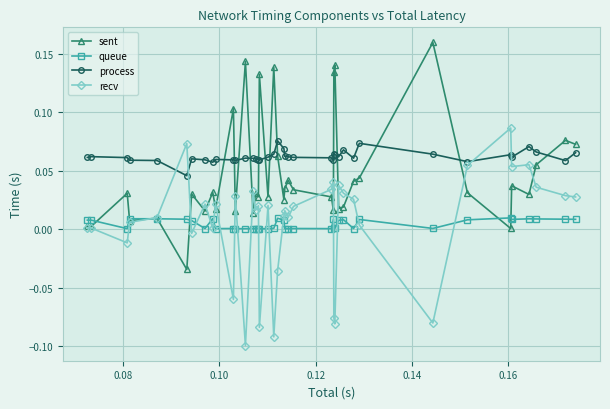

Does the chart display data point markers on the line(s)?

Yes